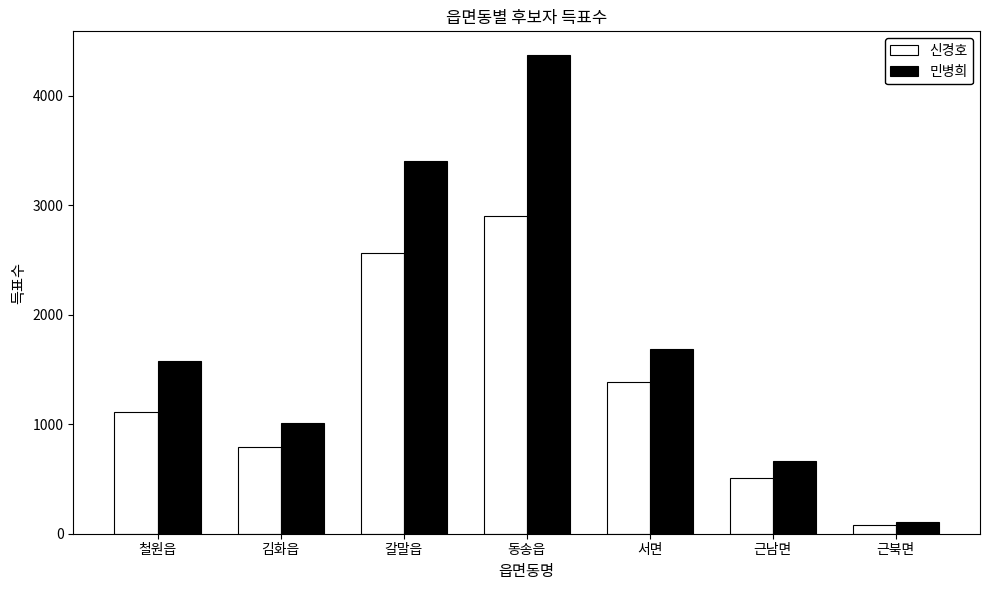

What is the sum of all 민병희 values?

12824